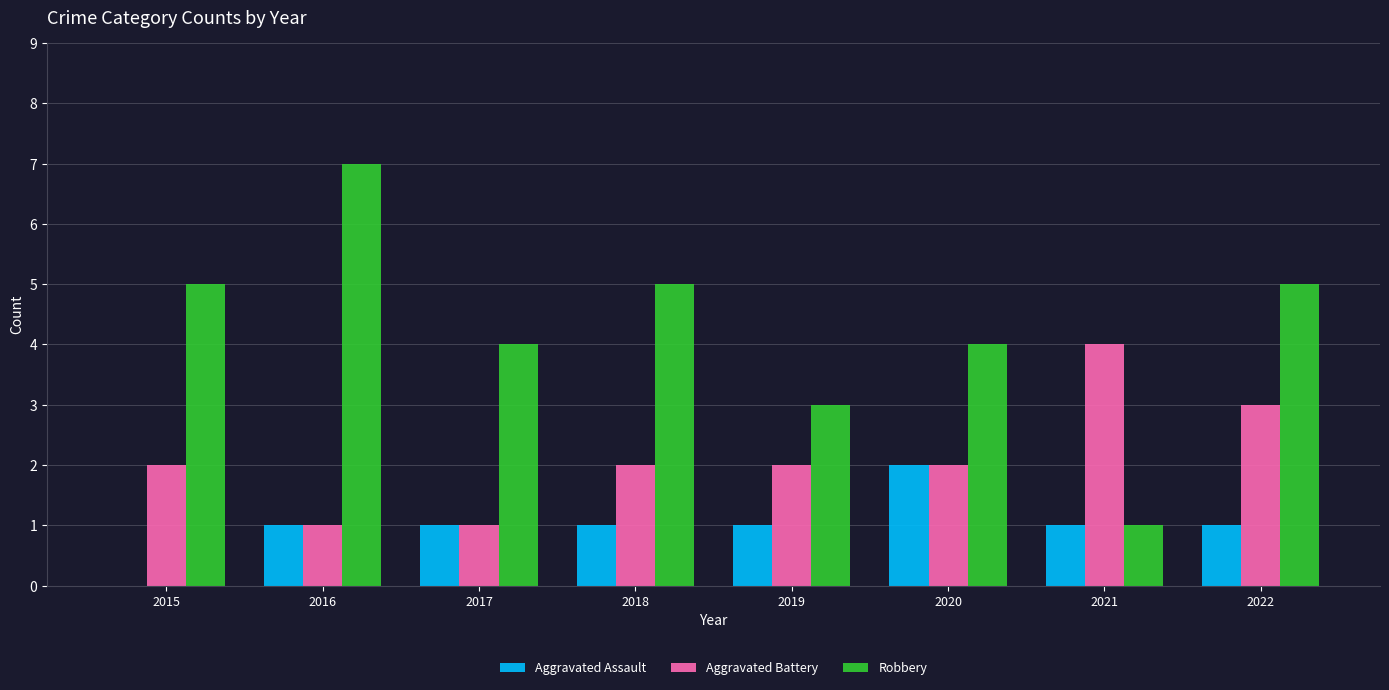

At which label does Aggravated Assault reach its peak?

2020